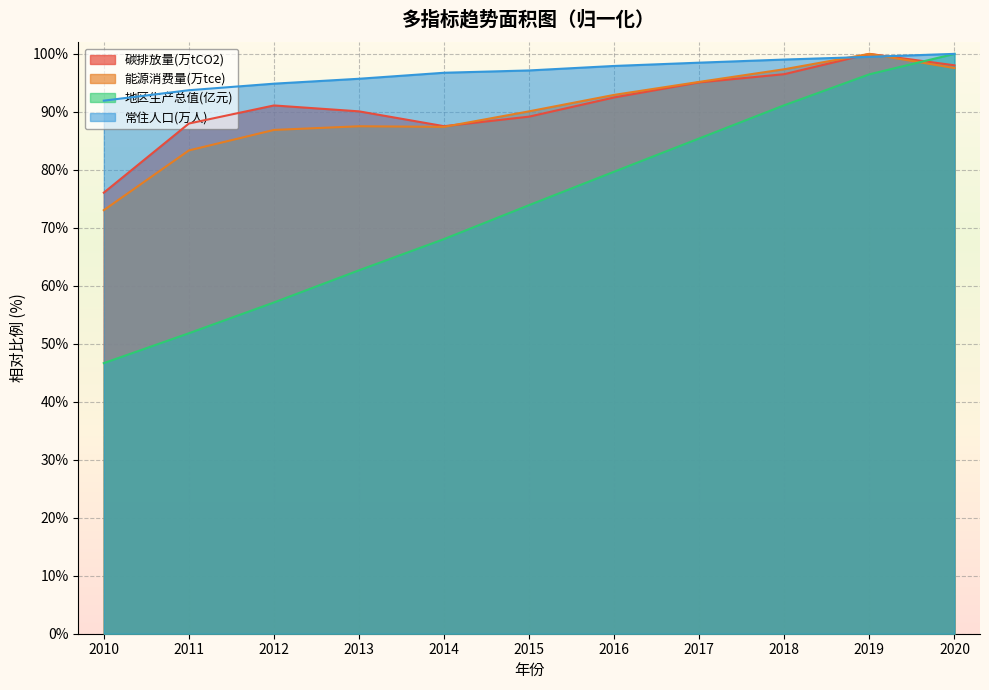

Reading left to right, list all the values displayed in this chart.

碳排放量(万tCO2): 76.1	88.0	91.1	90.1	87.5	89.2	92.5	95.1	96.5	100.0	98.0
能源消费量(万tce): 73.0	83.3	86.9	87.5	87.4	90.1	92.9	95.2	97.3	100.0	97.6
地区生产总值(亿元): 46.7	51.8	57.1	62.7	68.1	73.9	79.7	85.4	91.1	96.5	100.0
常住人口(万人): 91.9	93.7	94.9	95.7	96.7	97.1	97.9	98.5	99.0	99.5	100.0